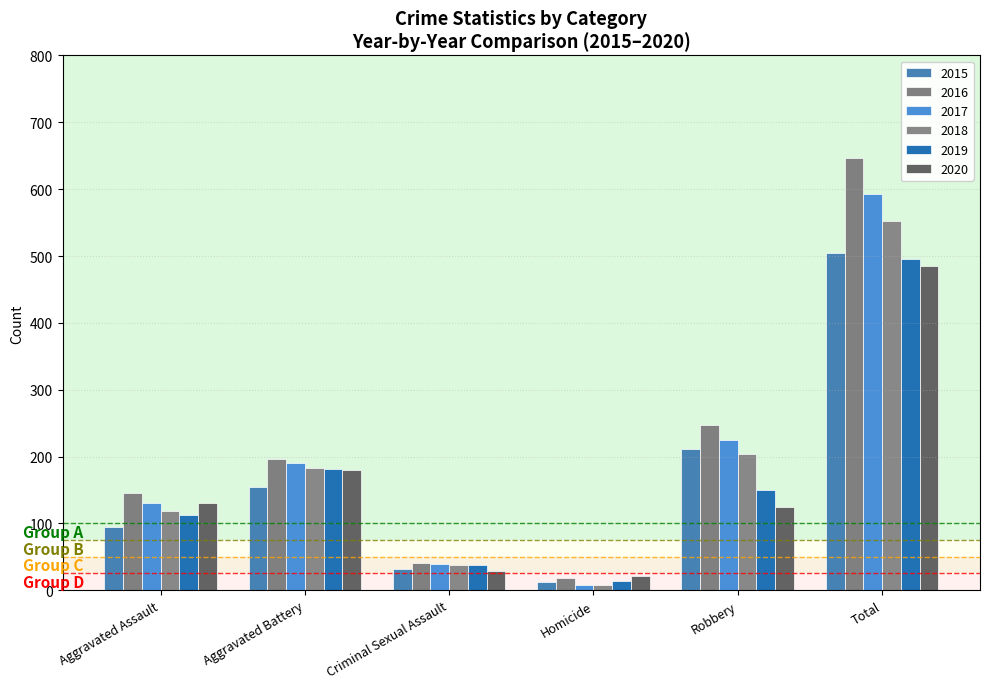

At which label does 2020 first exceed 131?

Aggravated Battery